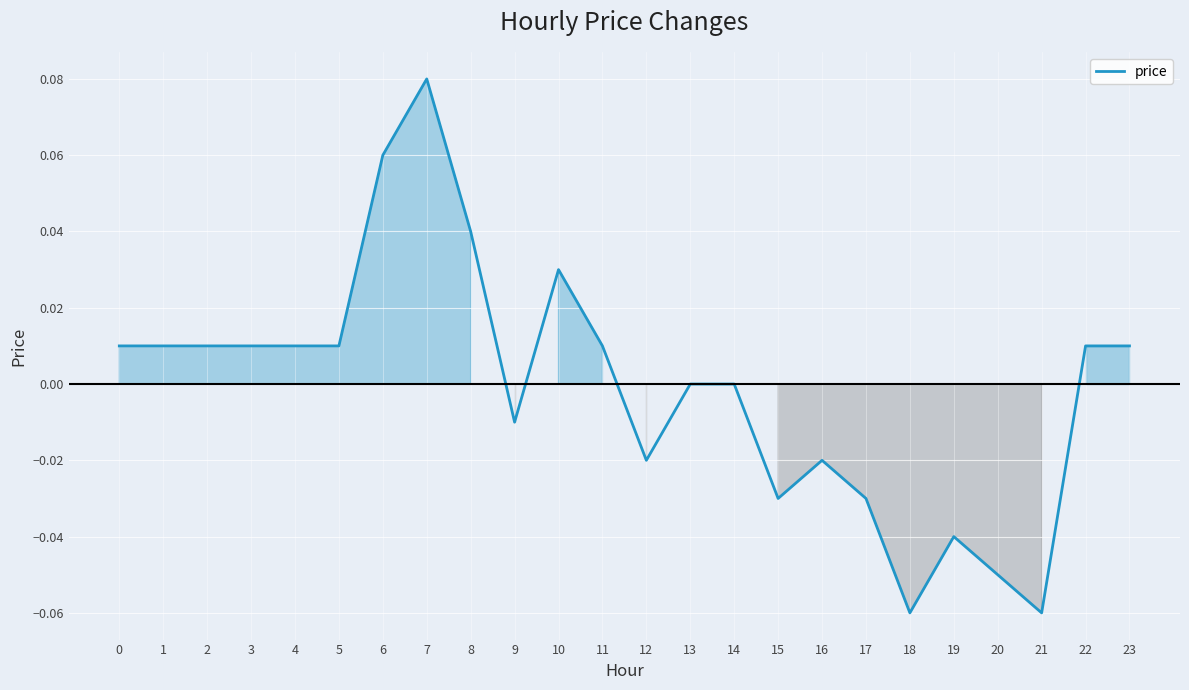

Which category has the highest value across all series?

7